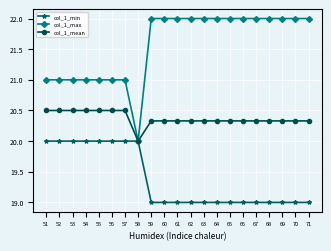

What is the value of the col_1_min point at the 14th from the left?

19.0